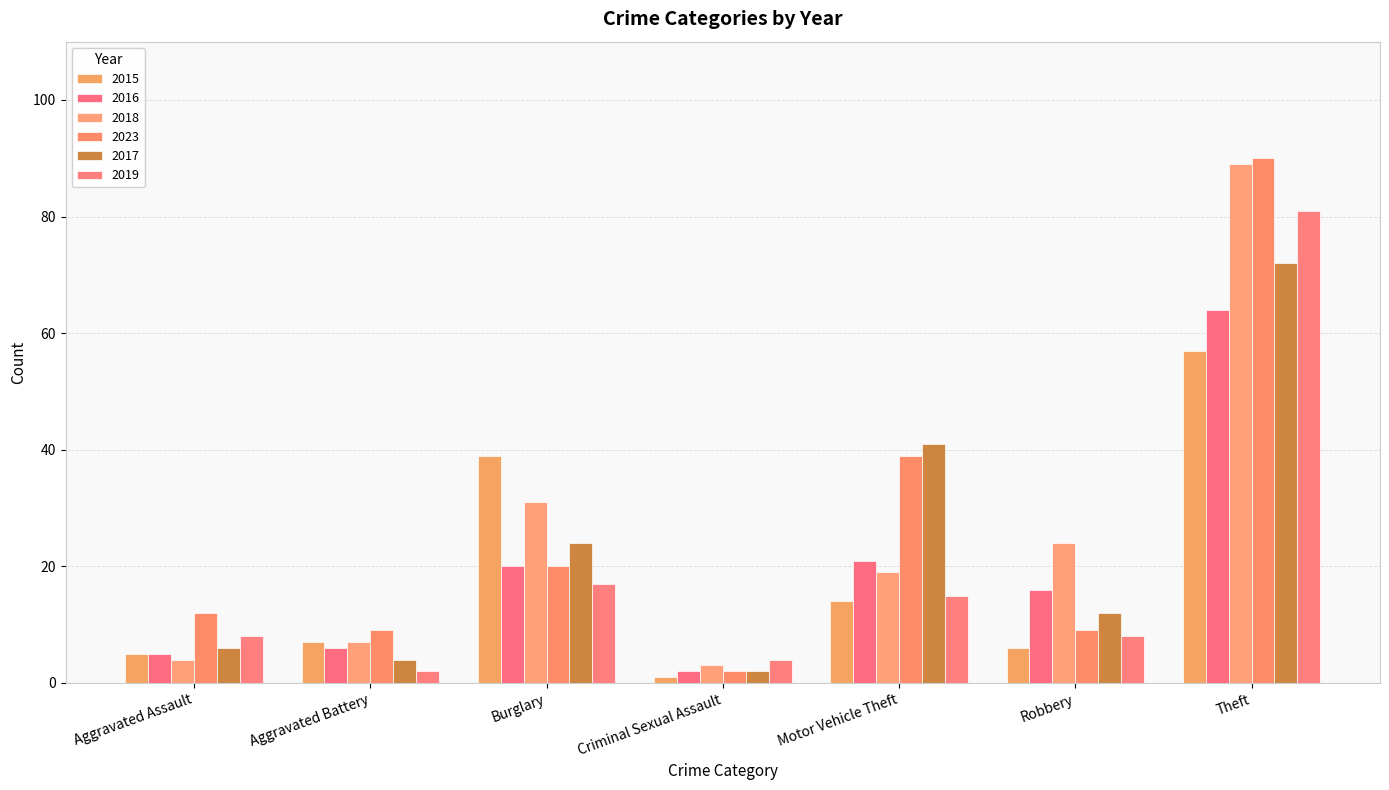

What is the maximum value for 2017?

72